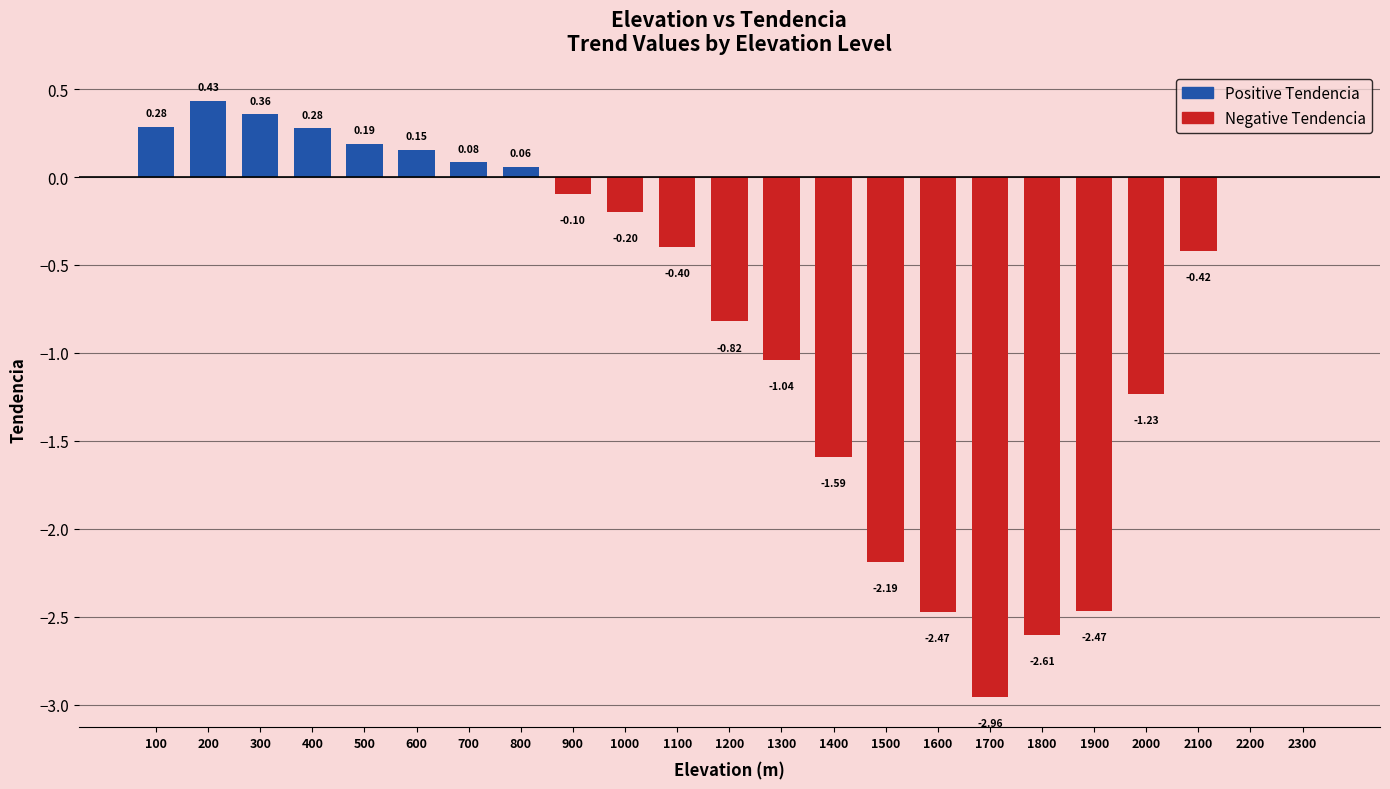

Between 2000 and 1500, which is larger?

2000